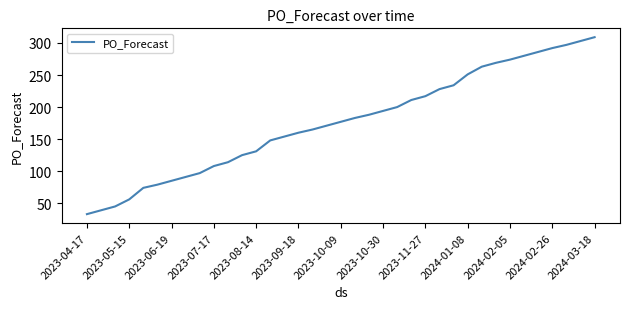

What is the maximum value shown in the chart?

309